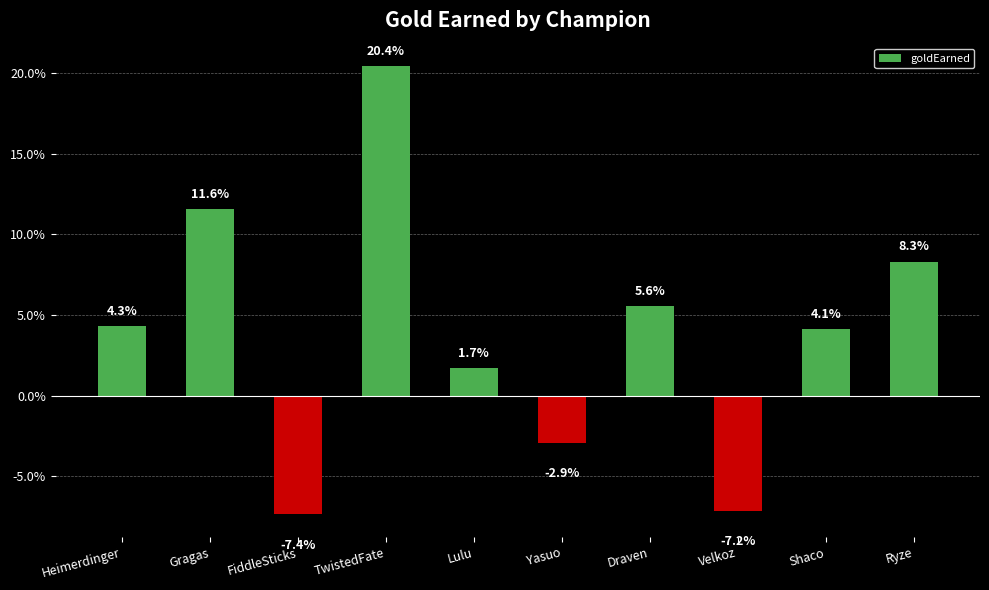

True or false: the data shows -7.2 at Velkoz.

True